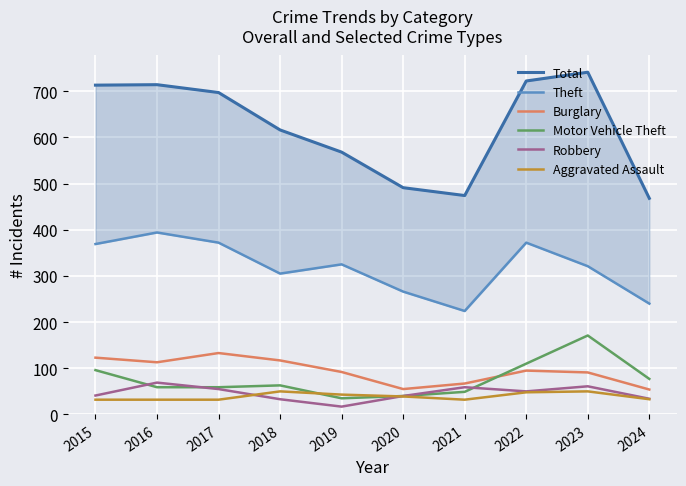

At which category is the sum across all series the highest?

2023